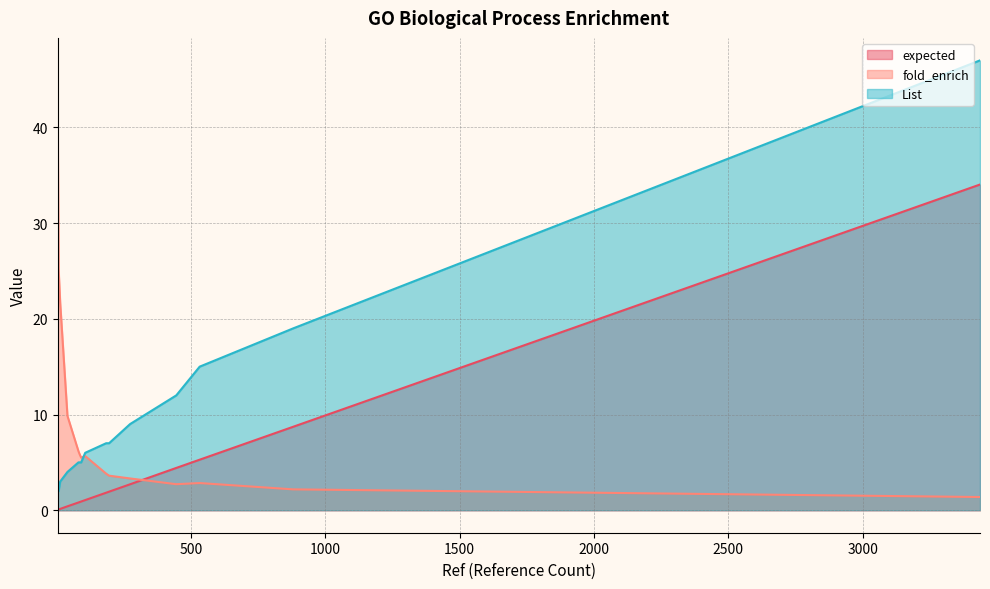

What is the total value across all series at 3437?

82.4